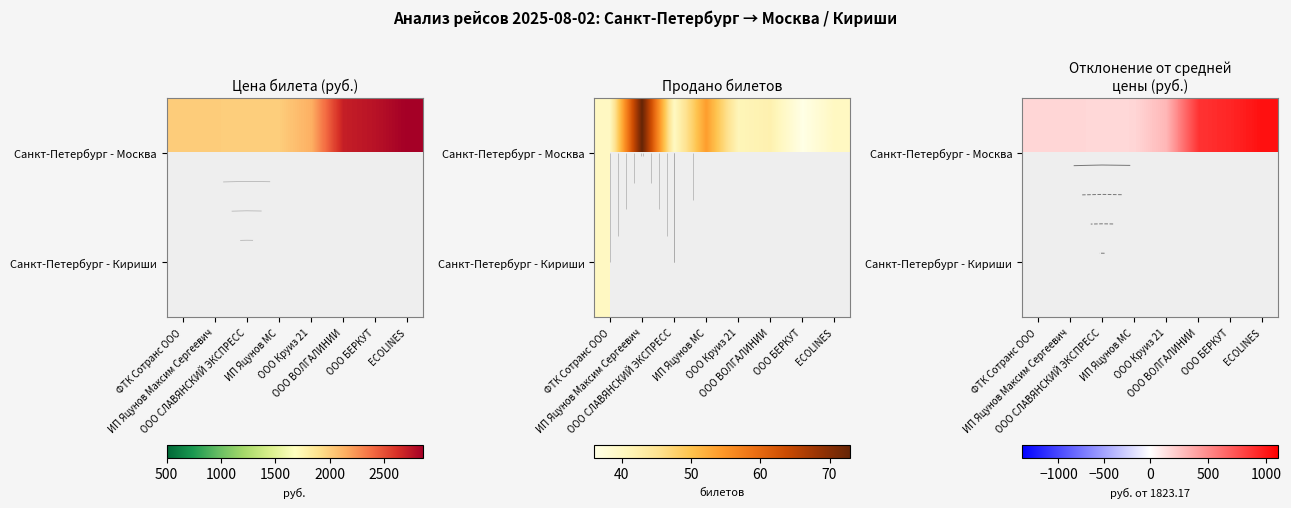

Which series has the largest range (max minus min)?

Санкт-Петербург - Москва